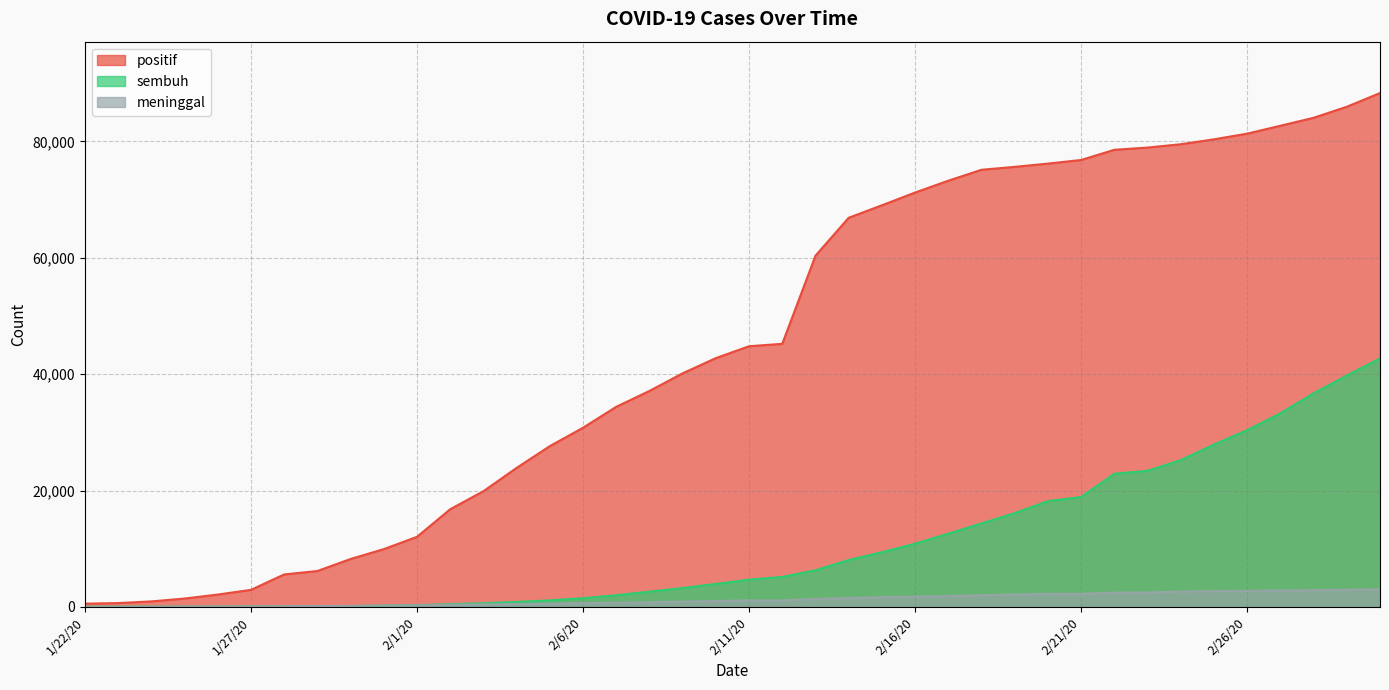

What are all the series names shown in the legend?

positif, sembuh, meninggal